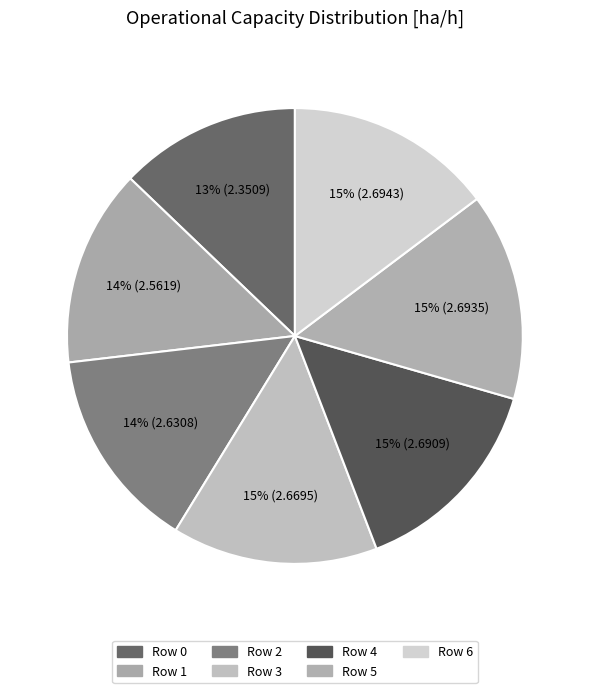

How many segments does this pie chart have?

7